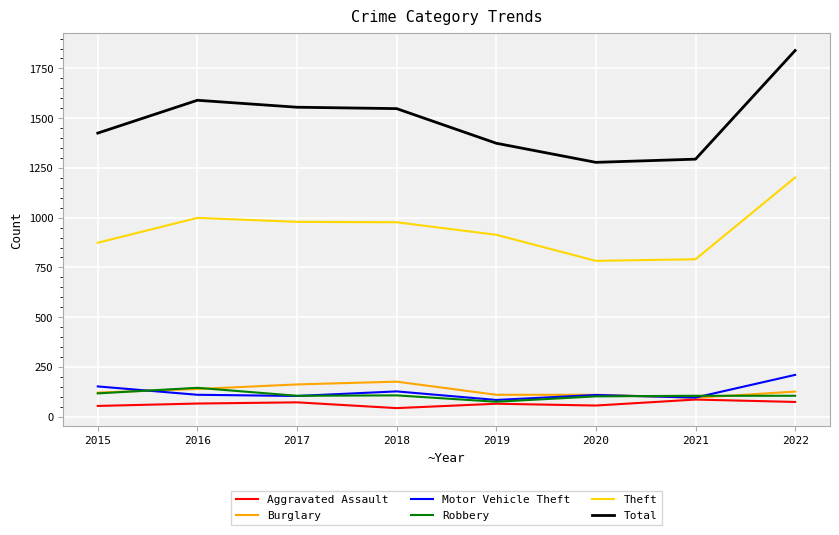

Is it true that Total equals 1548 at 2018?

True